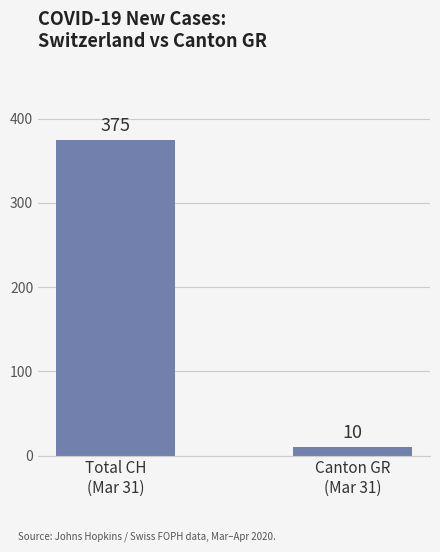

What is the minimum value shown in the chart?

10